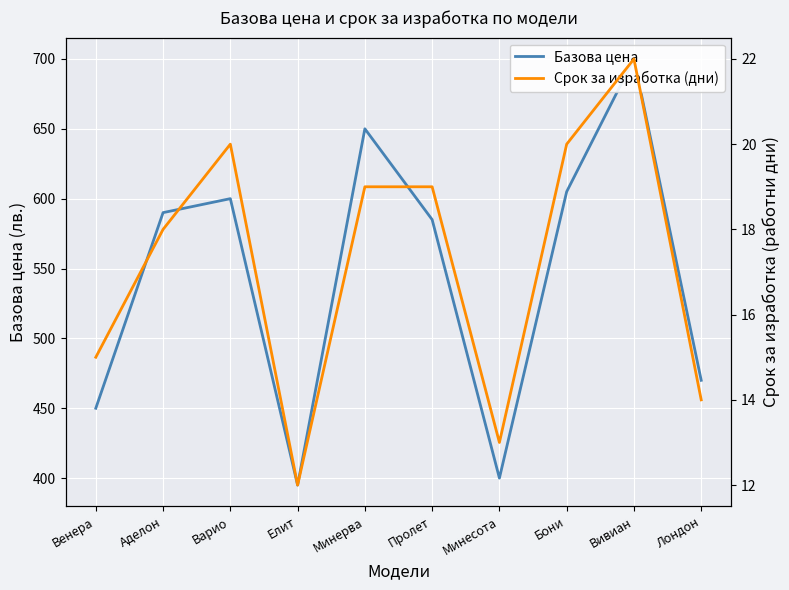

True or false: Базова цена has a value of 395 at Елит.

True